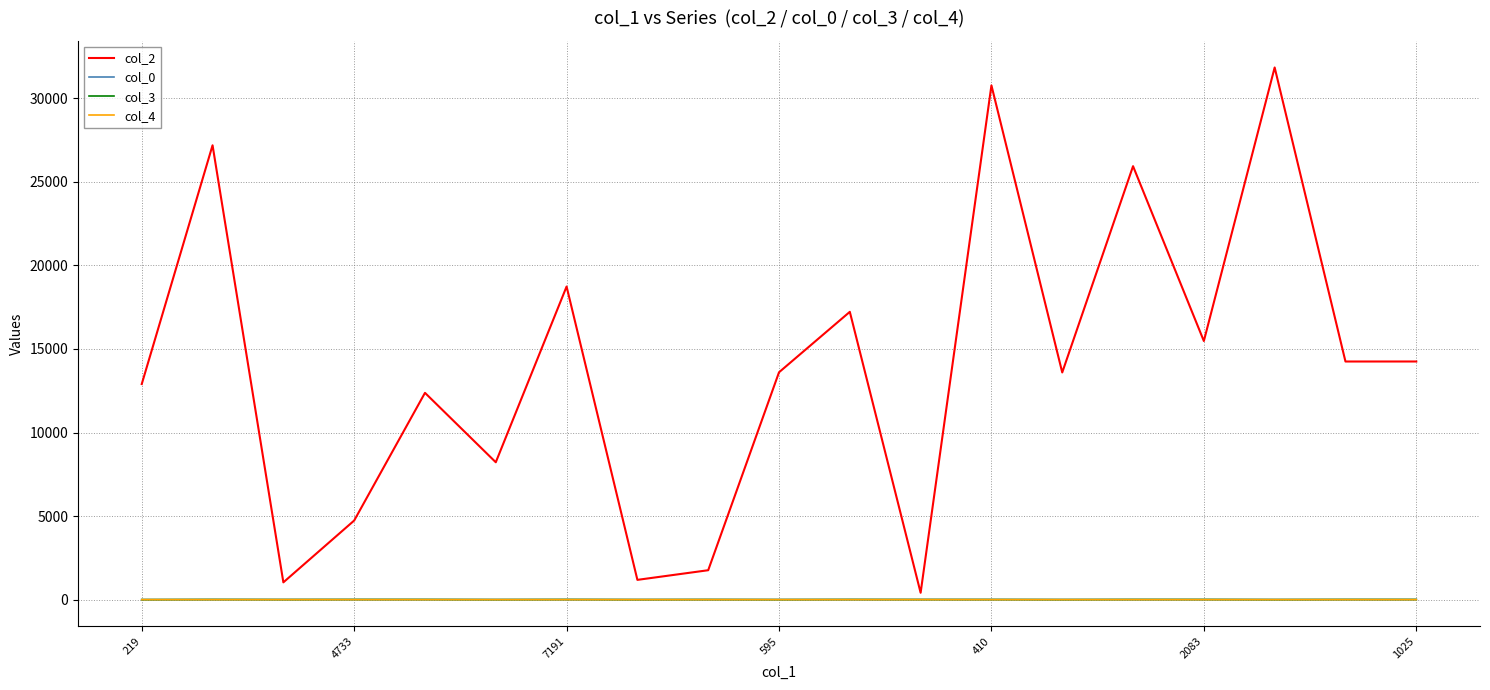

How many lines are shown in the chart?

4